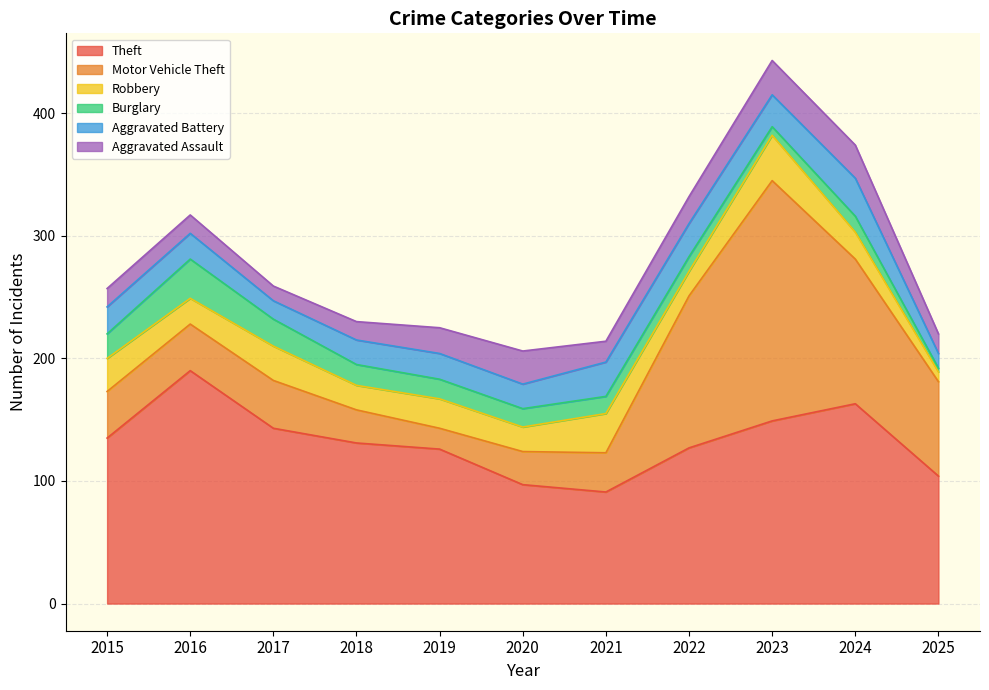

List the series in order of their peak value, lowest first.

Aggravated Assault, Aggravated Battery, Burglary, Robbery, Theft, Motor Vehicle Theft